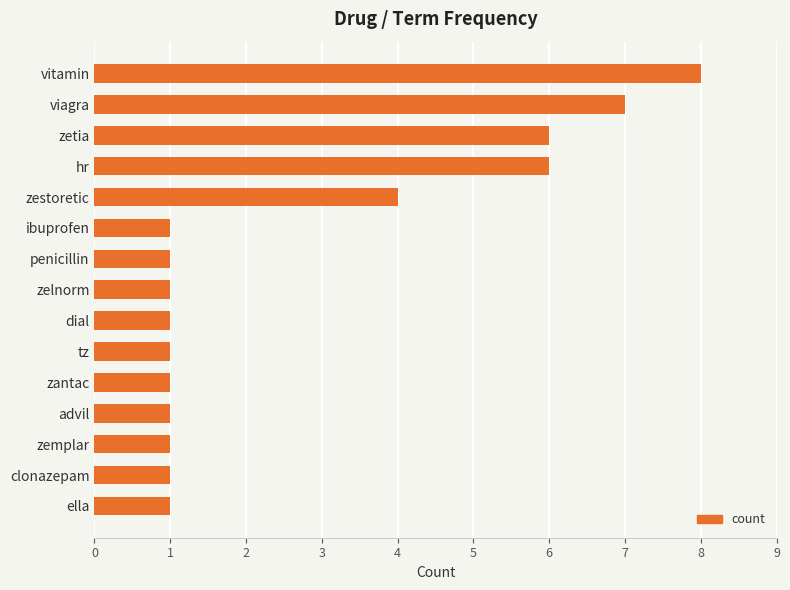

What is the smallest value displayed?

1